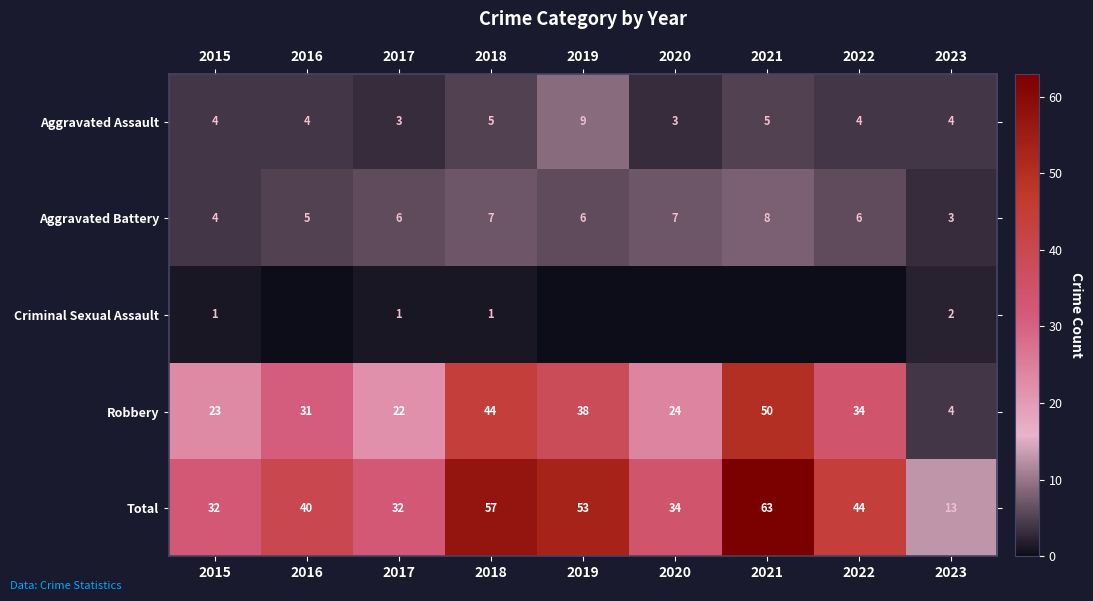

Which category has the highest value in the Aggravated Assault series?

2019